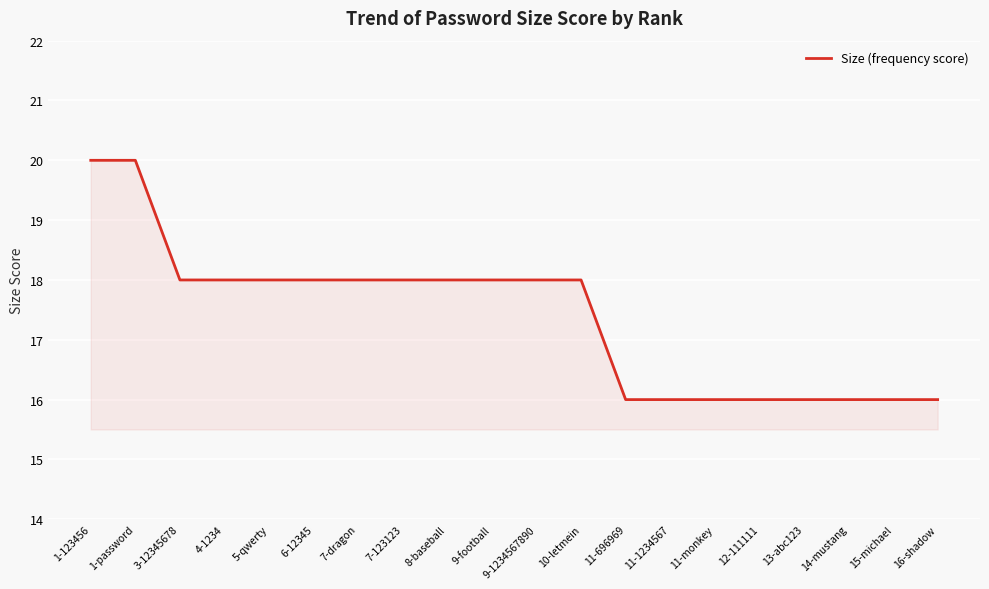

Approximately how many times larger is the value at 12-111111 compared to 1-password?

0.8